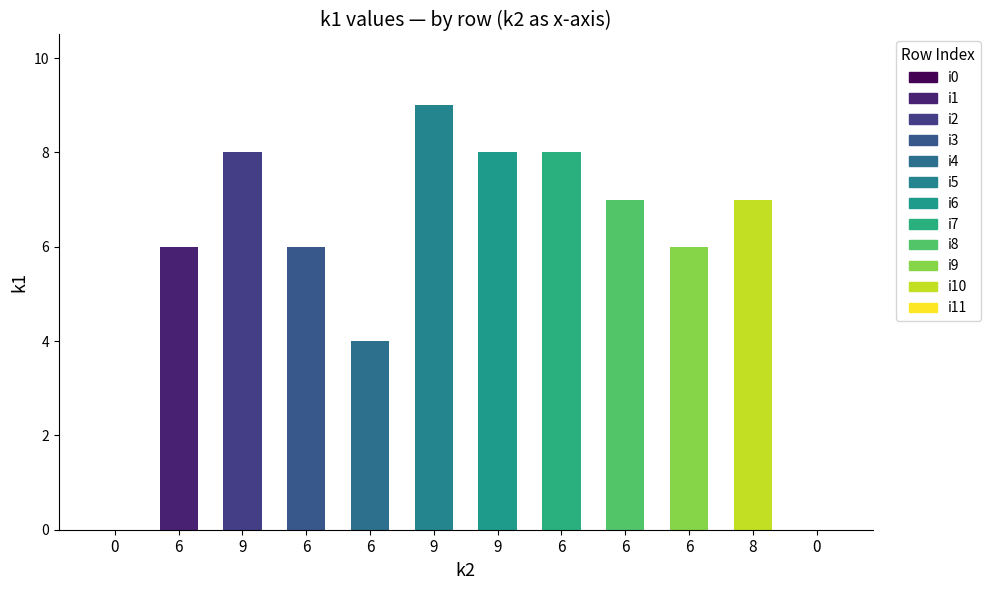

At which category does the chart reach its peak across all series?

9